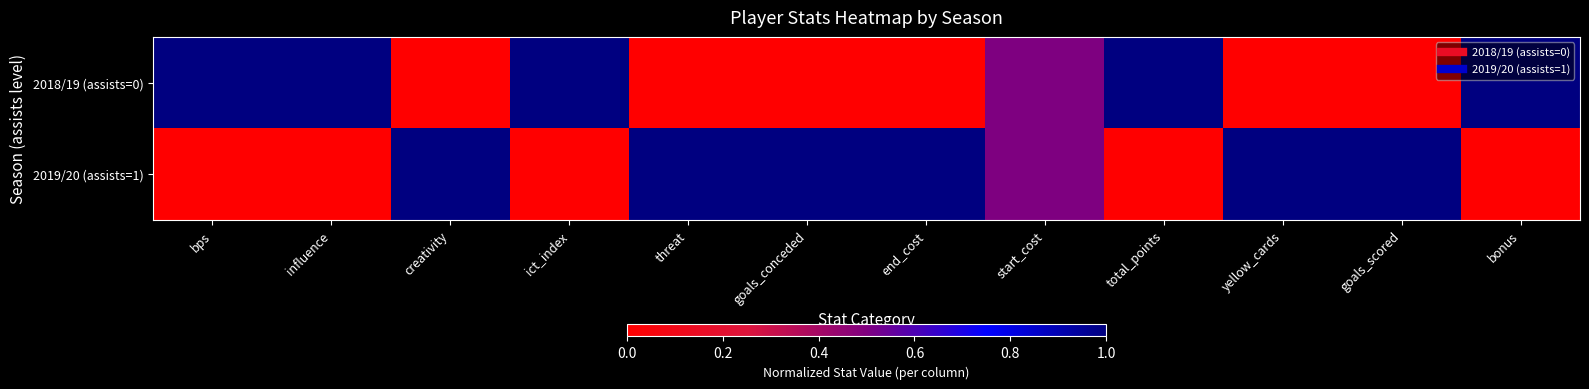

List the series in order of their overall mean, lowest first.

2018/19 (assists=0), 2019/20 (assists=1)